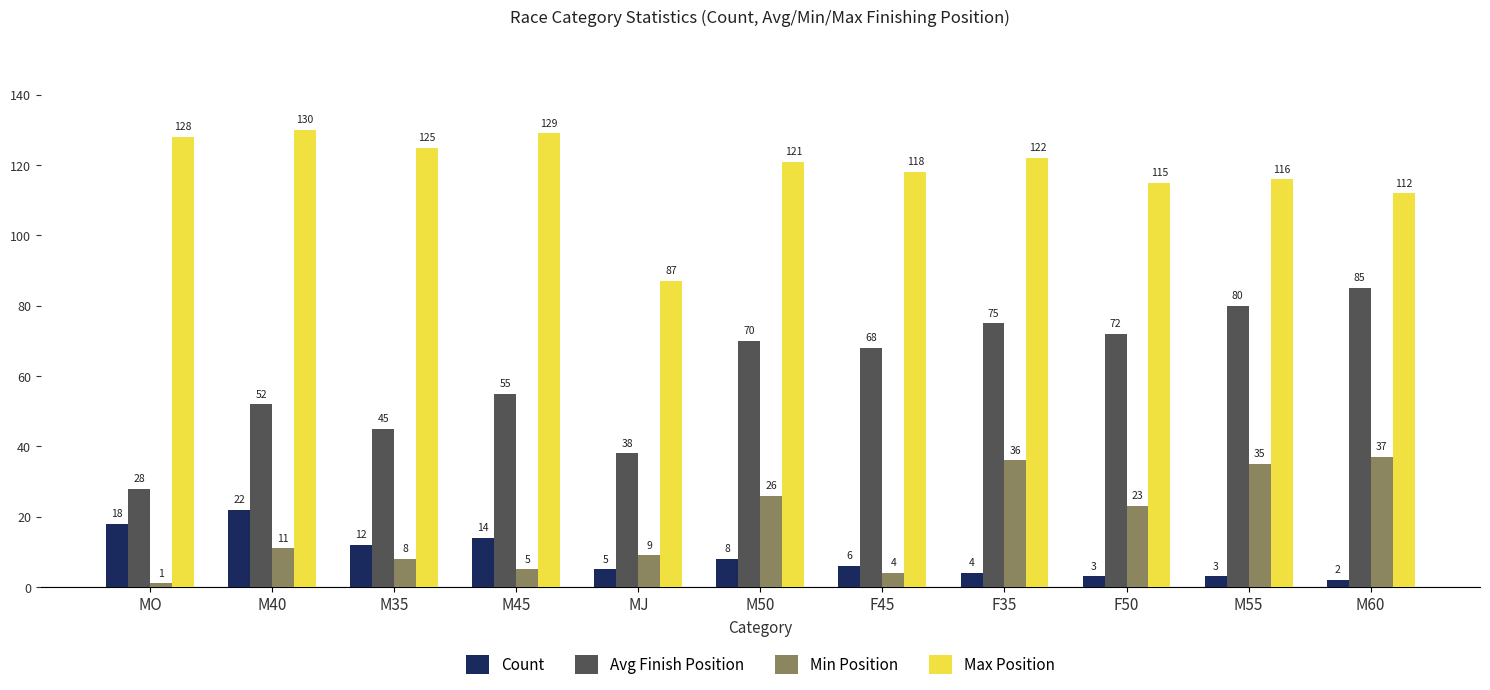

Are the bars grouped side by side (vs. stacked)?

Yes